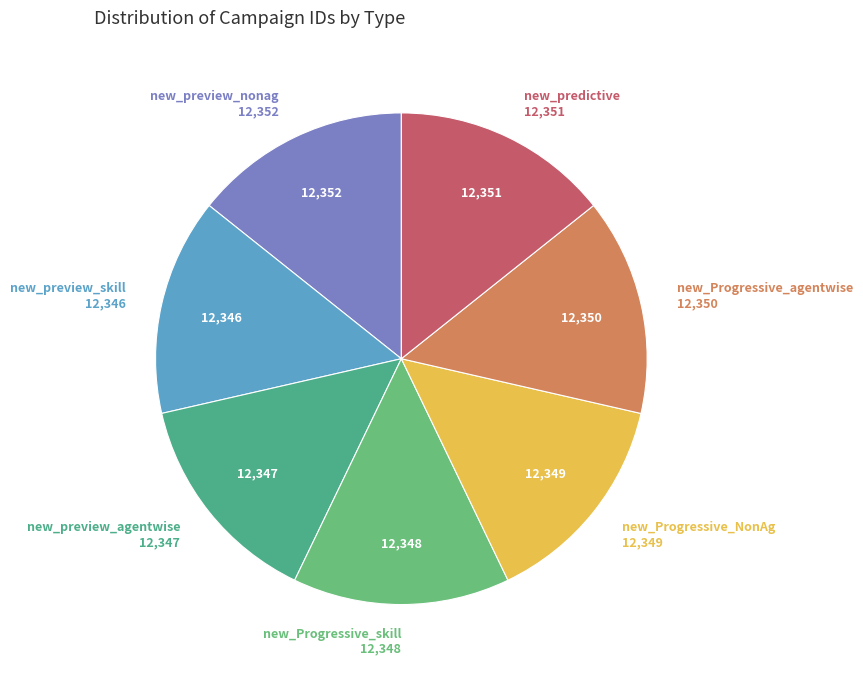

How many slices are in this pie chart?

7